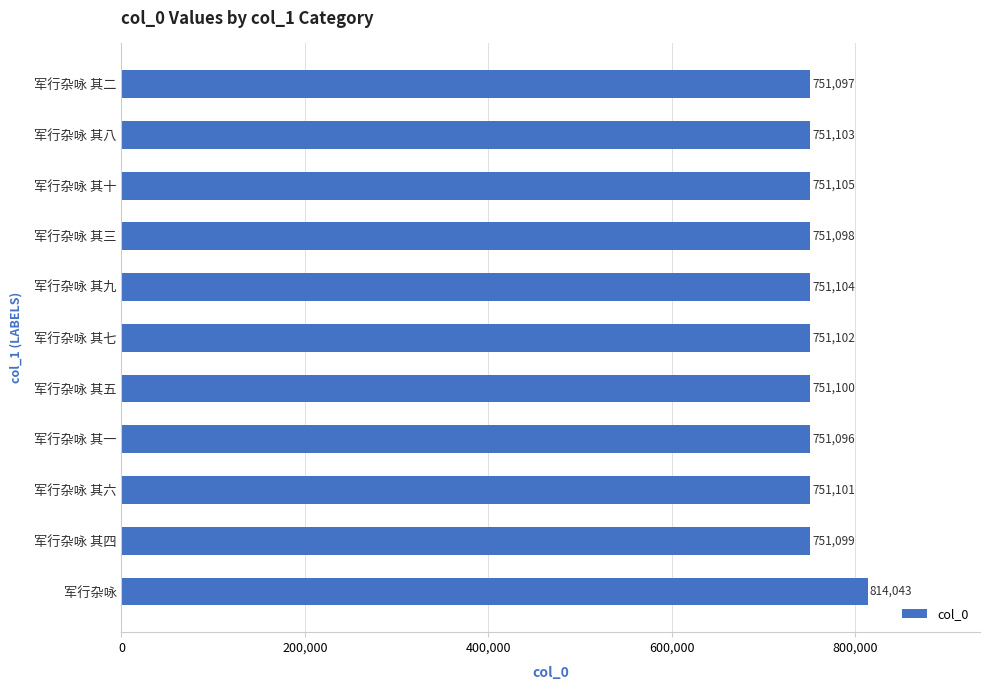

At which category does the chart reach its peak across all series?

军行杂咏